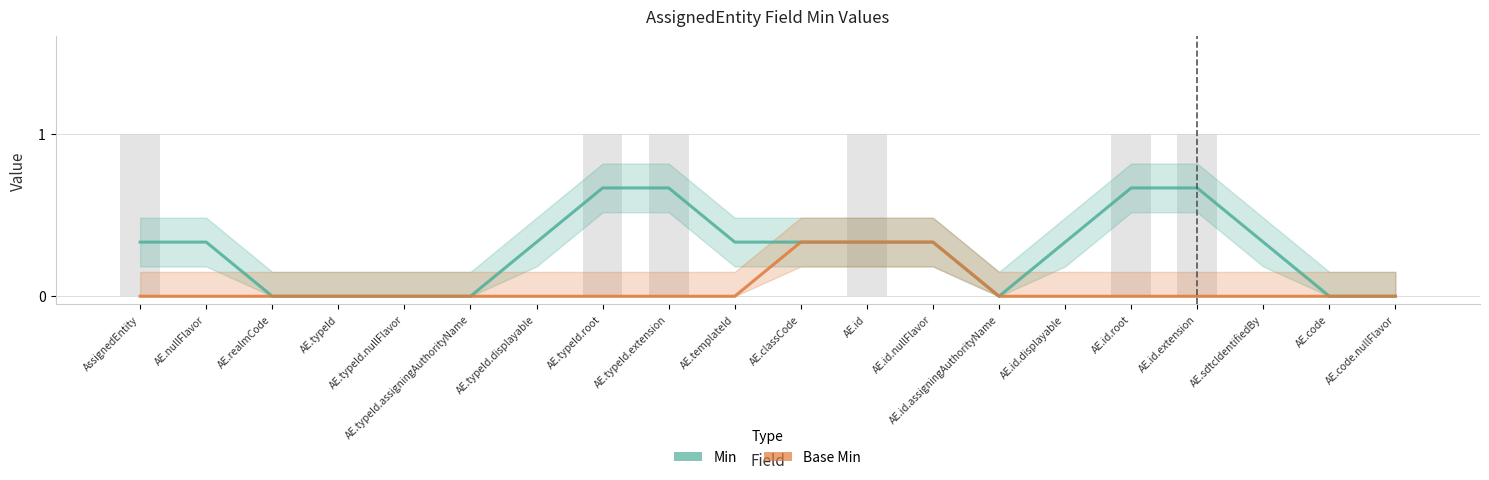

Which has a higher value, AE.typeId.root or AE.id?

AE.typeId.root